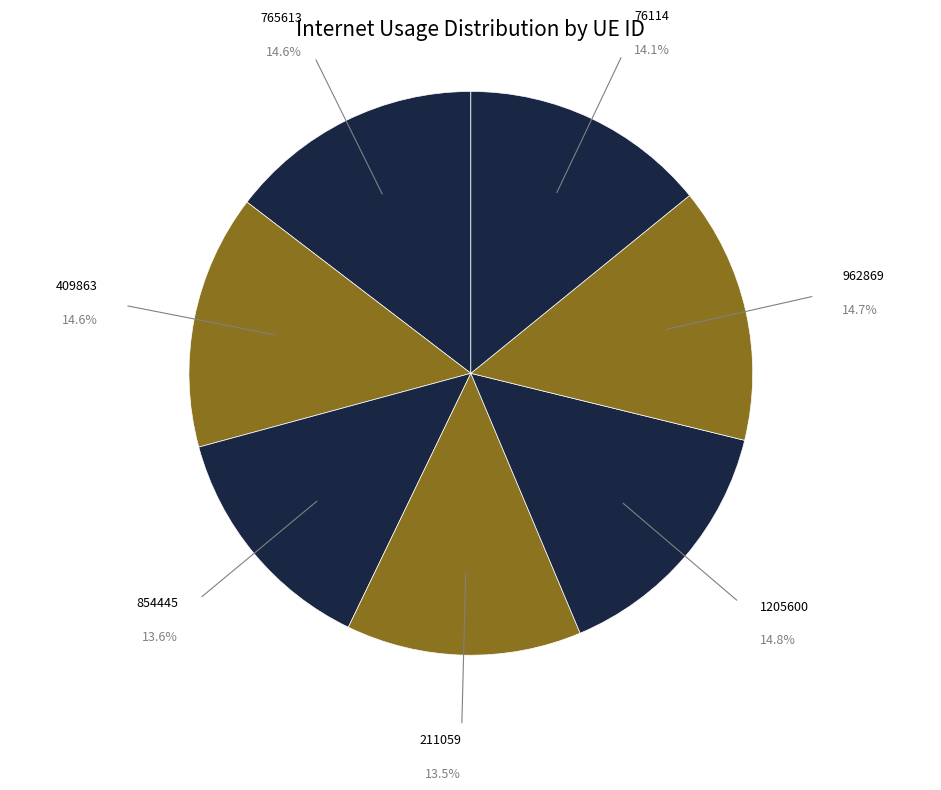

To the nearest percent, what percentage of the pie is 765613?

15%